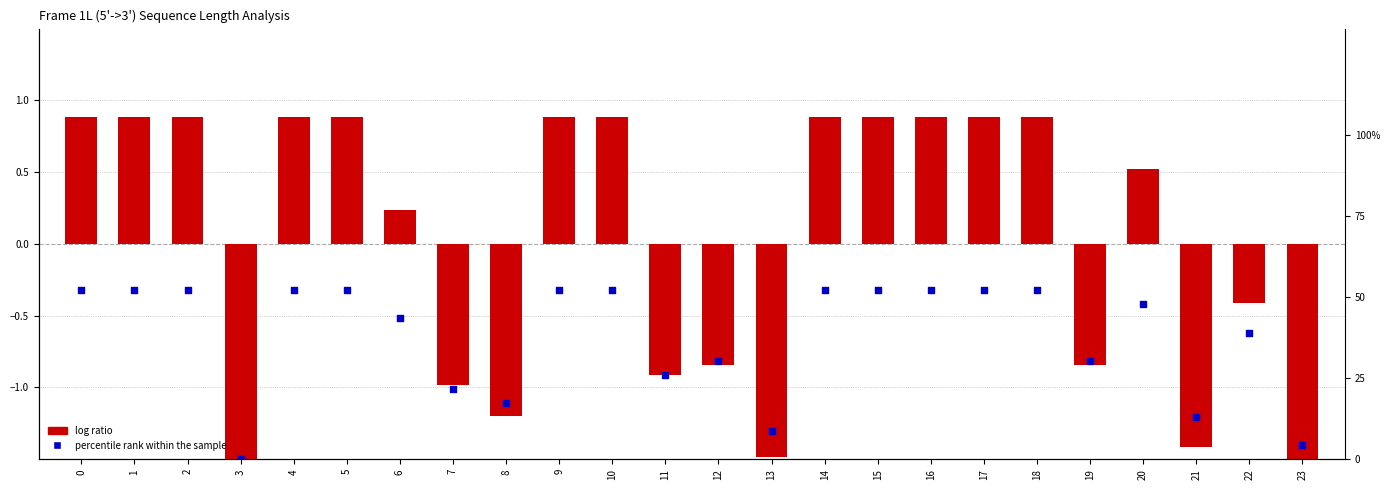

Which series has the largest Y range (max minus min)?

percentile rank within the sample